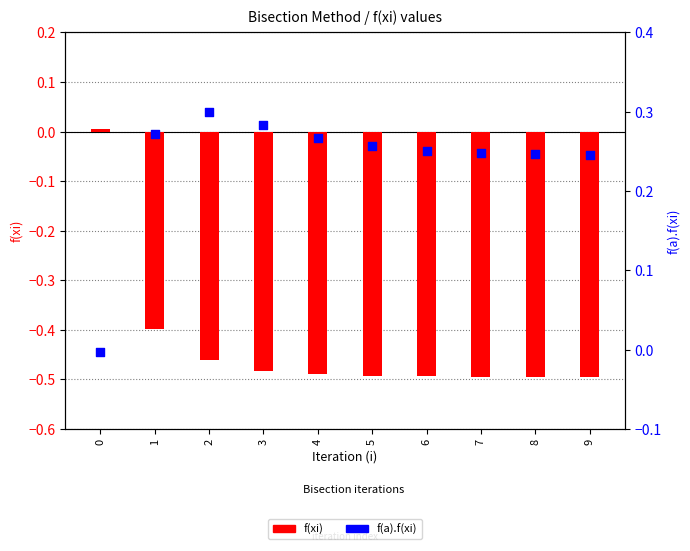

Is the value of f(a).f(xi) at 2 greater than the value of f(xi) at 5?

Yes